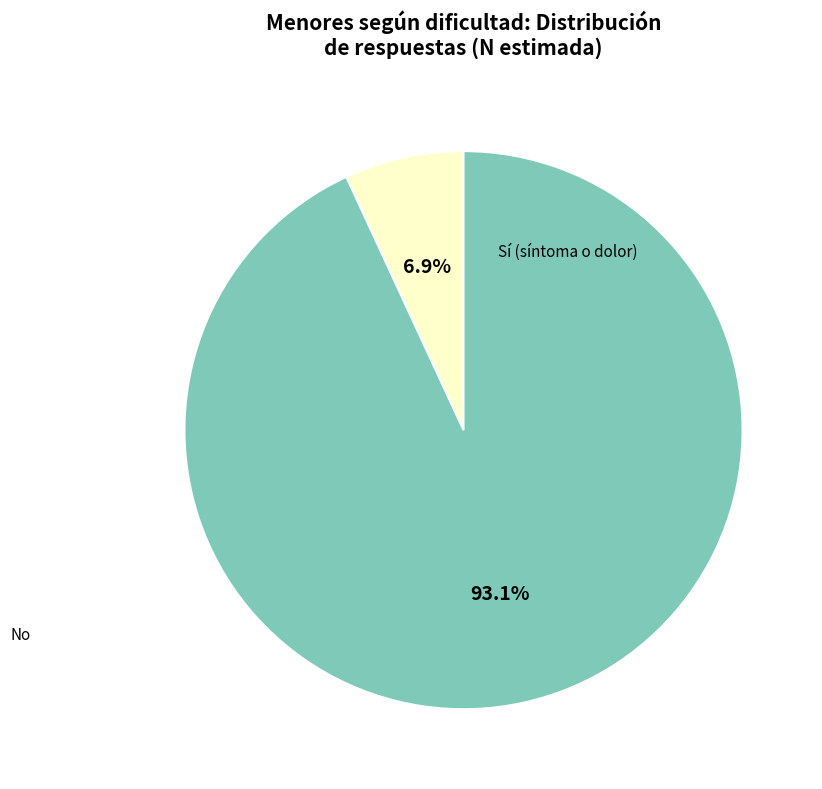

Is there any slice that represents more than half of the pie?

Yes